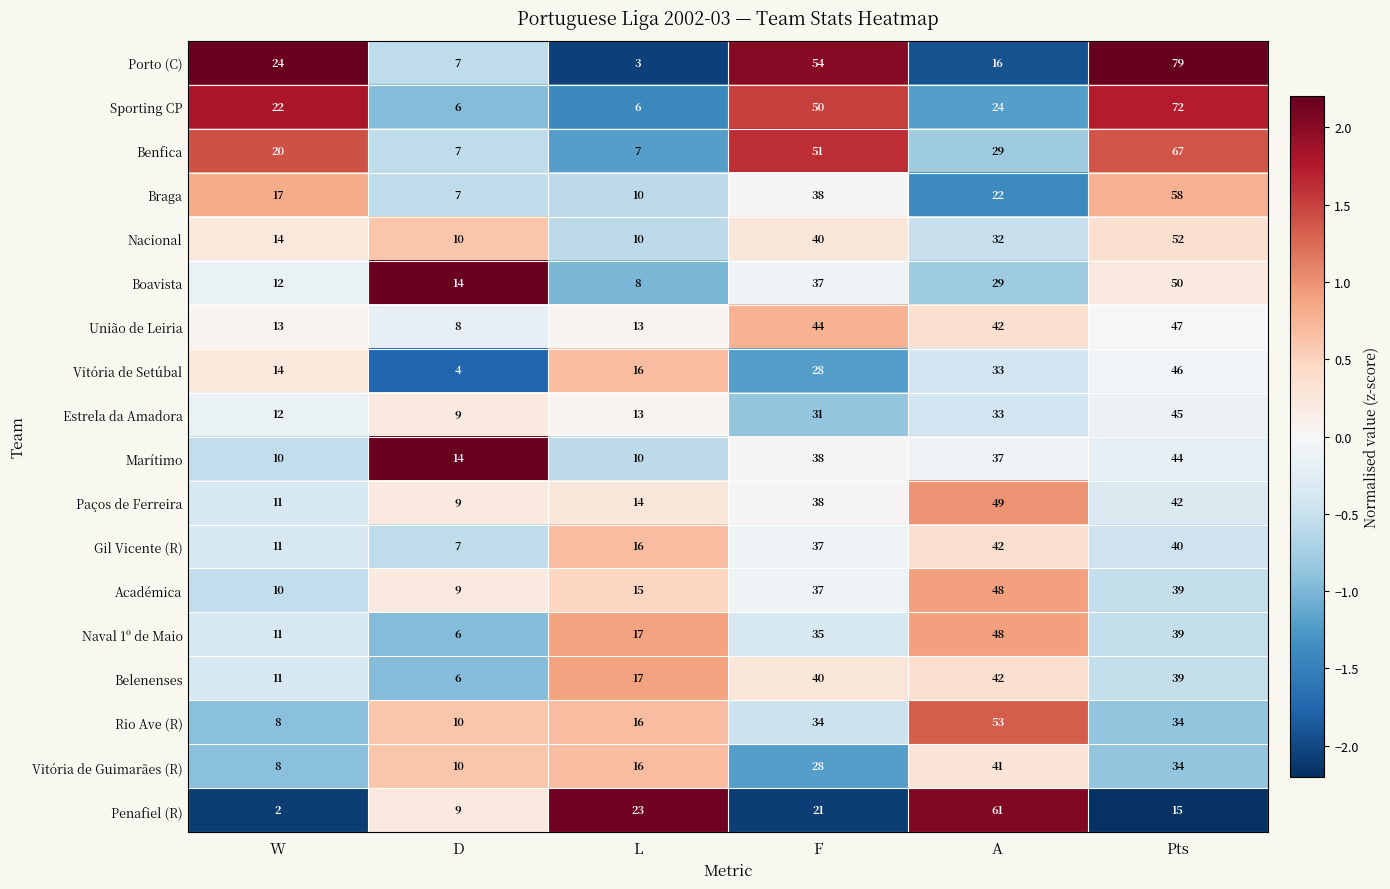

What is the difference between the maximum and second lowest values in the Porto (C) series?

72